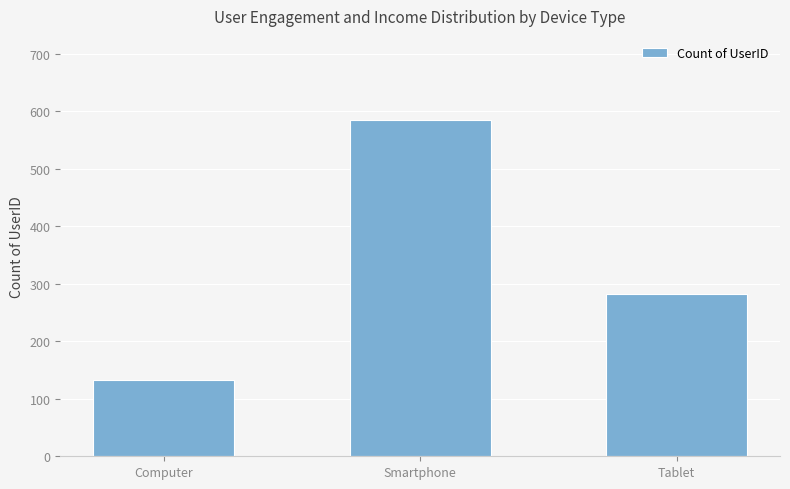

Between Computer and Smartphone, which is larger?

Smartphone